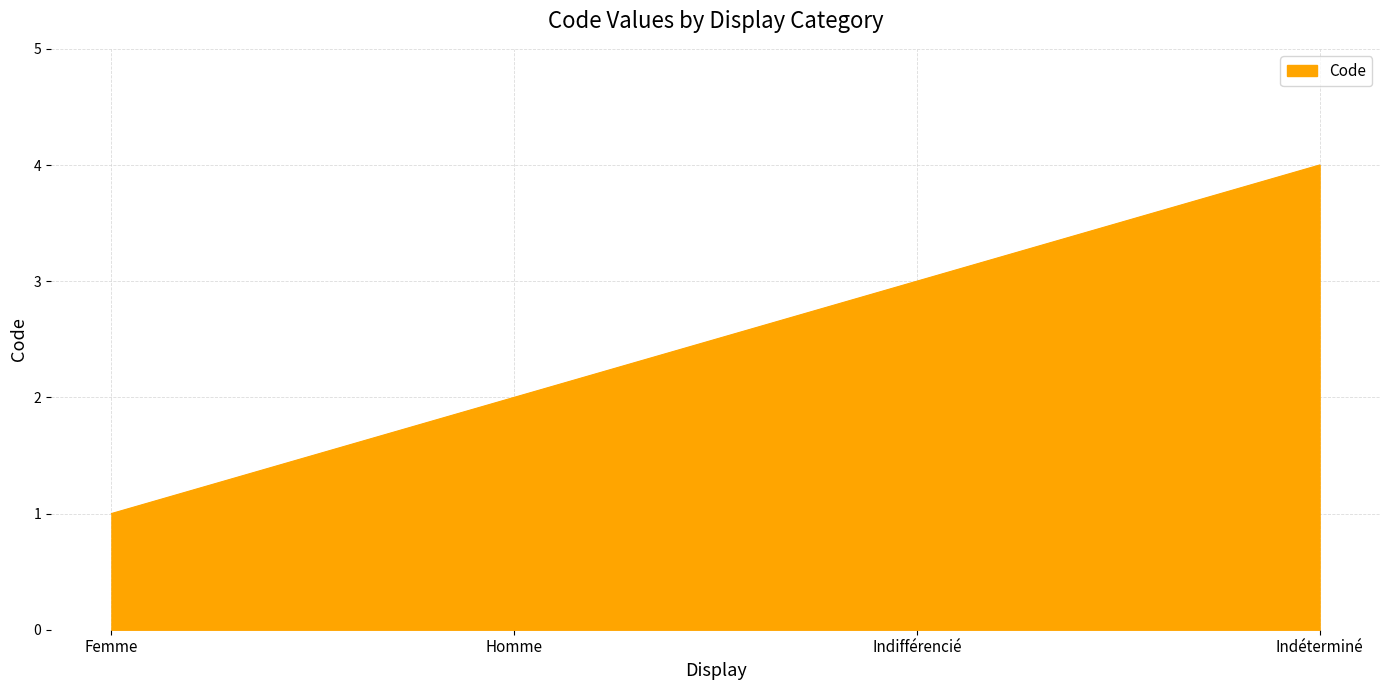

At which category does the chart reach its peak across all series?

Indéterminé